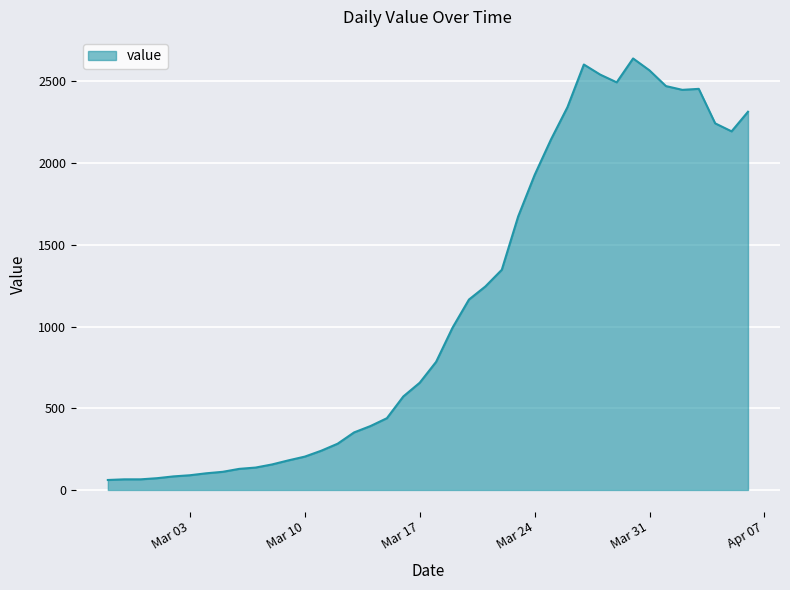

What is the difference between the maximum and minimum values?

2579